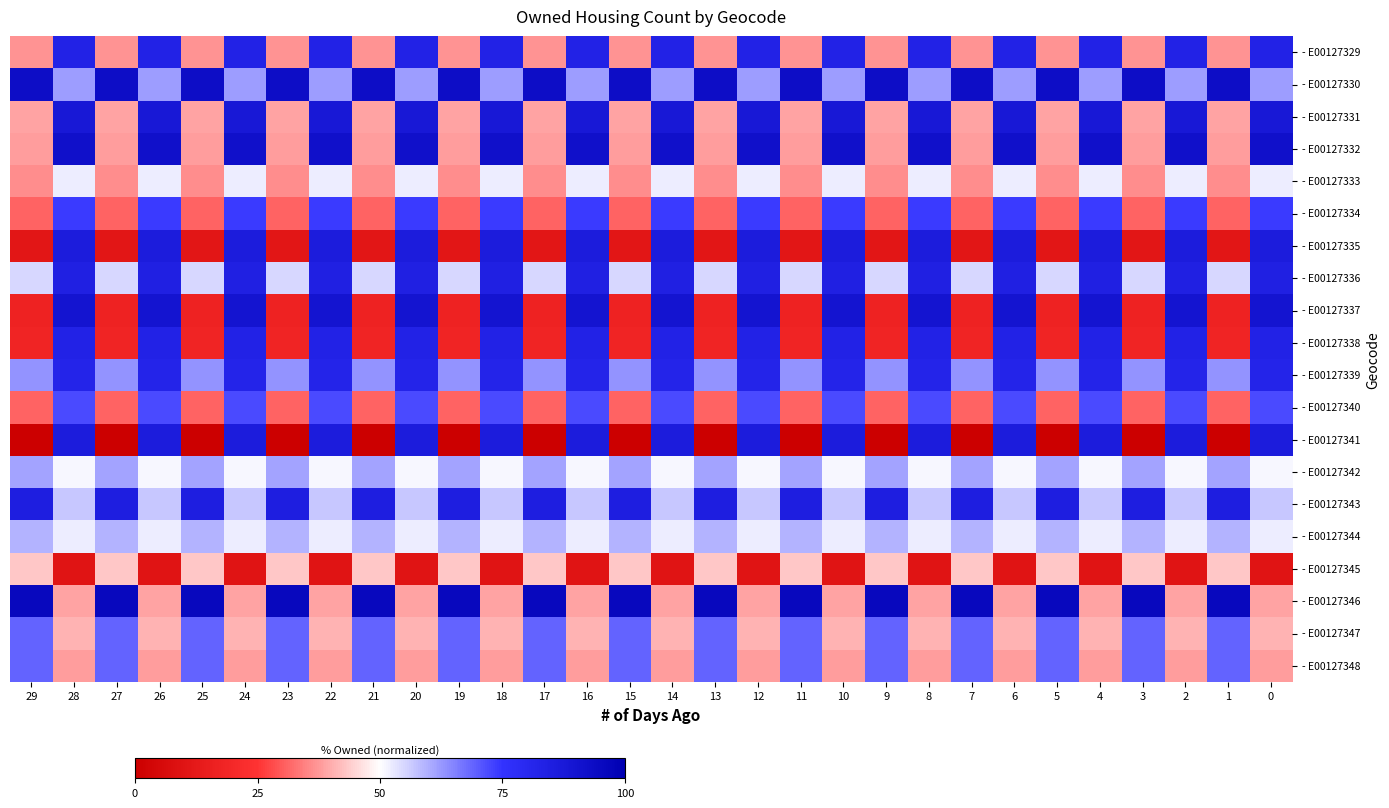

Between 15 and 23, which is larger?

15